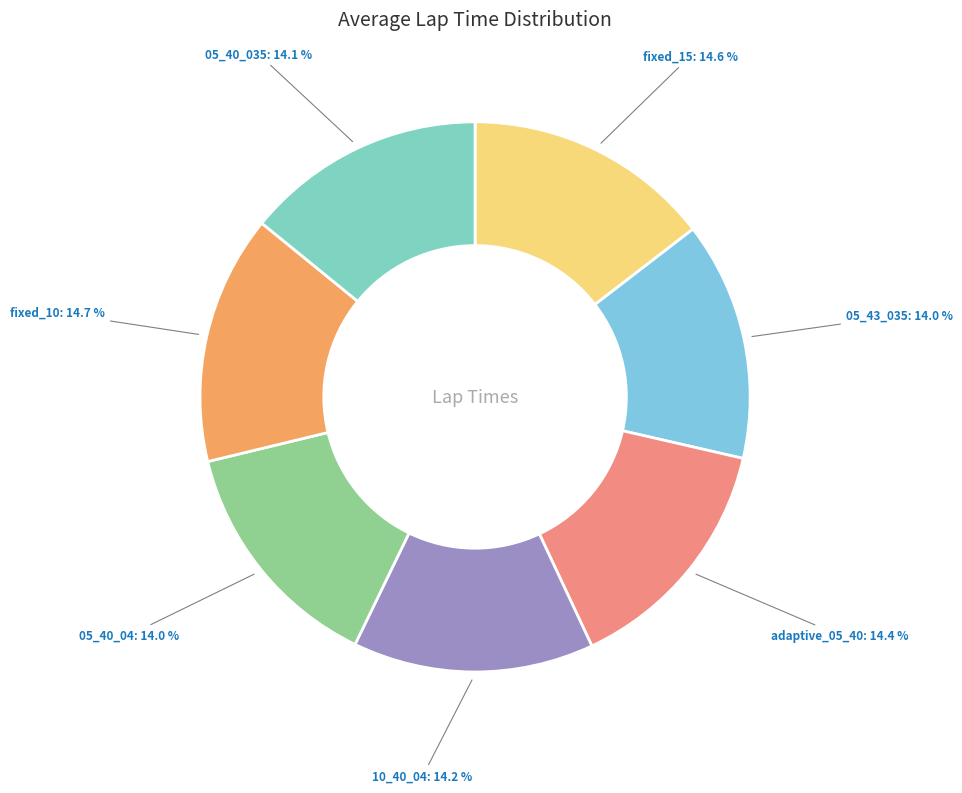

How many slices are in this pie chart?

7